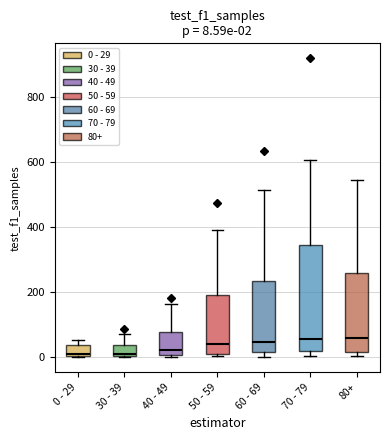

Comparing the boxes themselves (not the whiskers), which one is the tallest?

70 - 79